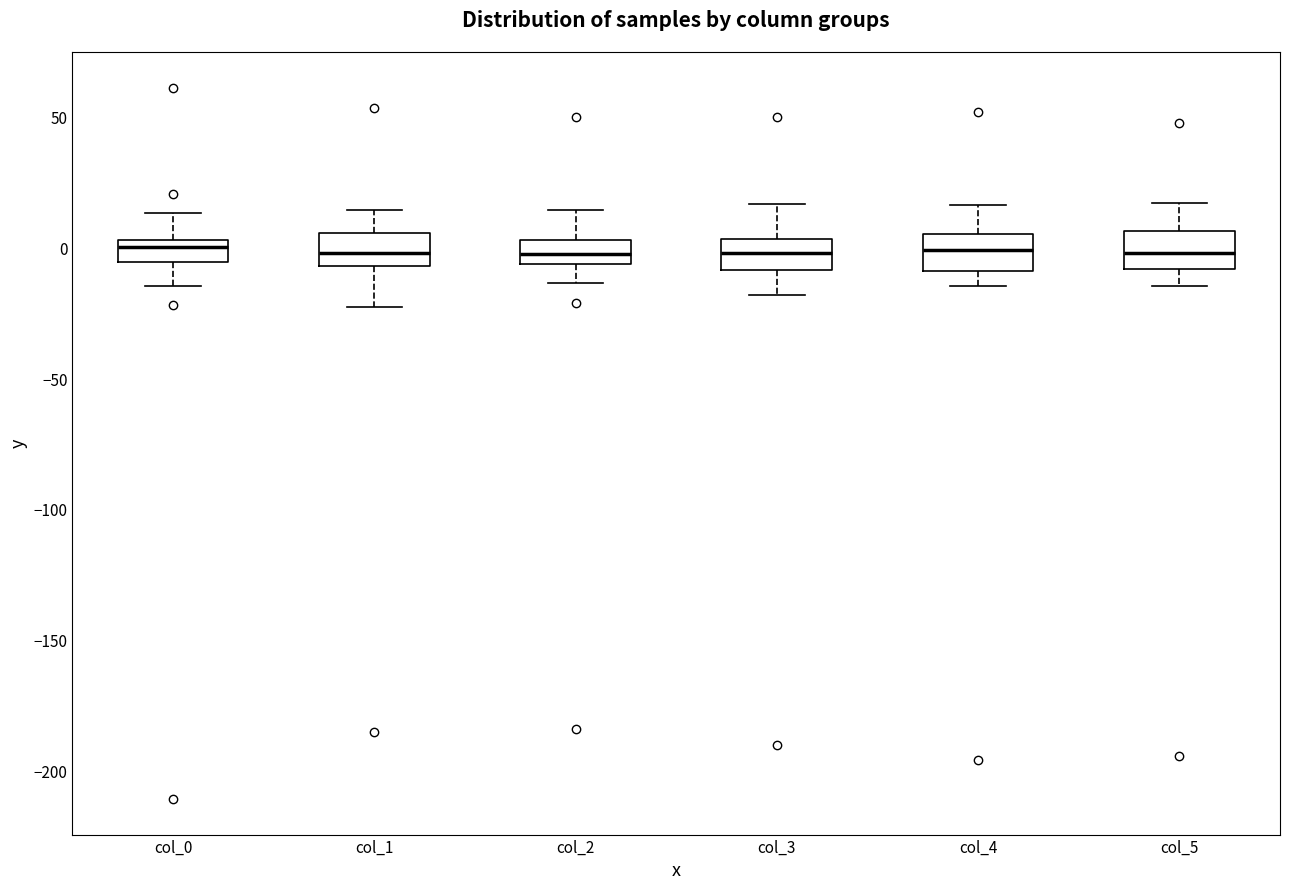

Where is the upper edge of the box for col_3 on the y-axis? The values are not printed on the chart, so give them approximately, as read against the axis.

5